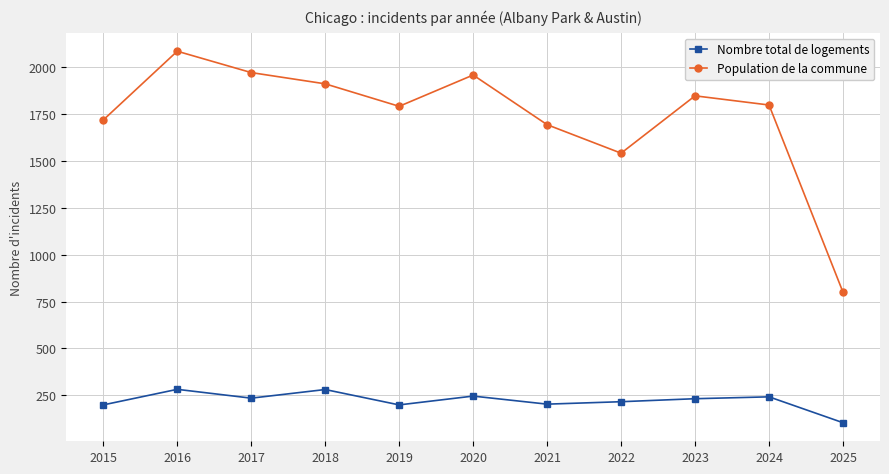

Which series has the widest spread of values?

Population de la commune